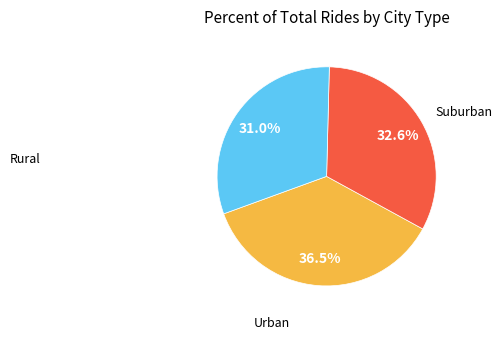

Does any single category account for the majority?

No